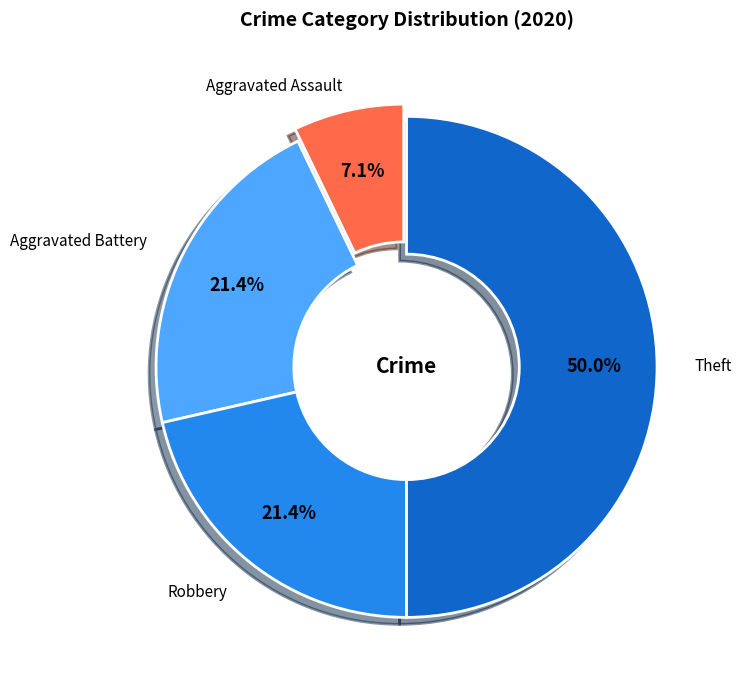

What portion of the pie excludes Aggravated Battery?

78.6%